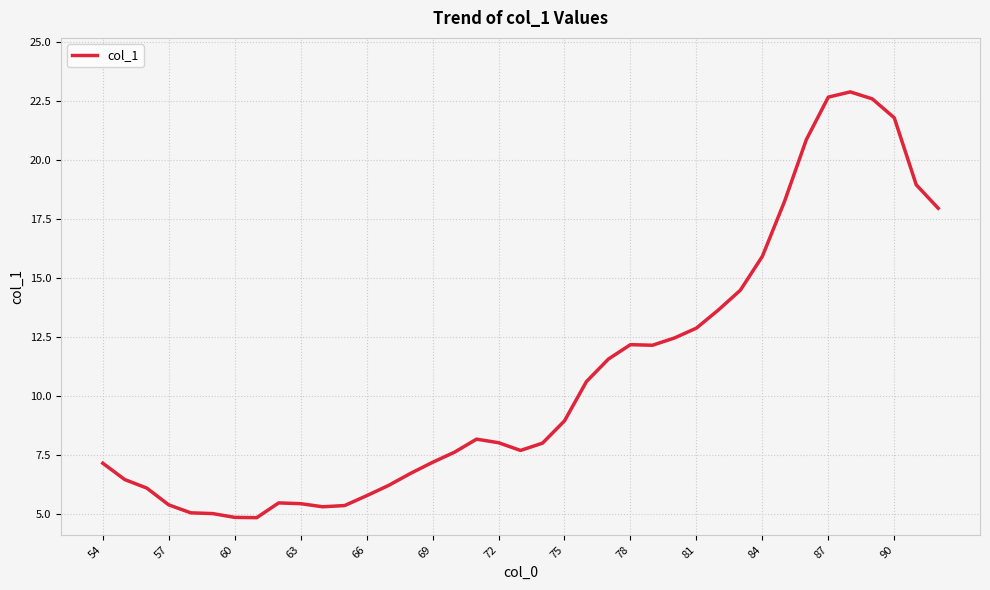

Is this an area chart (filled region under the line)?

No